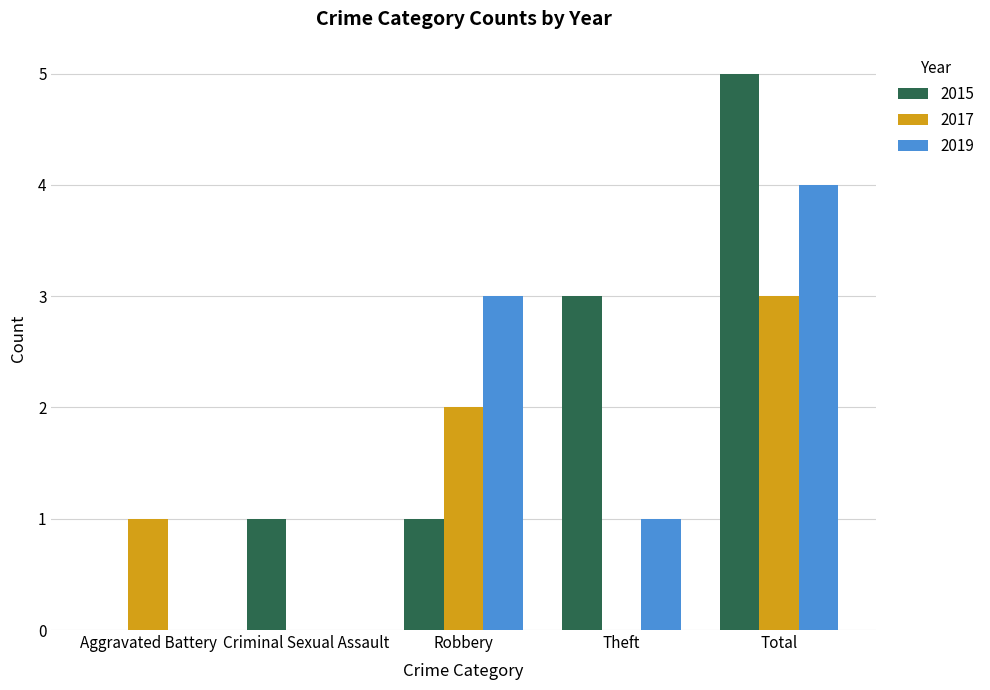

Does the chart contain stacked bars?

No